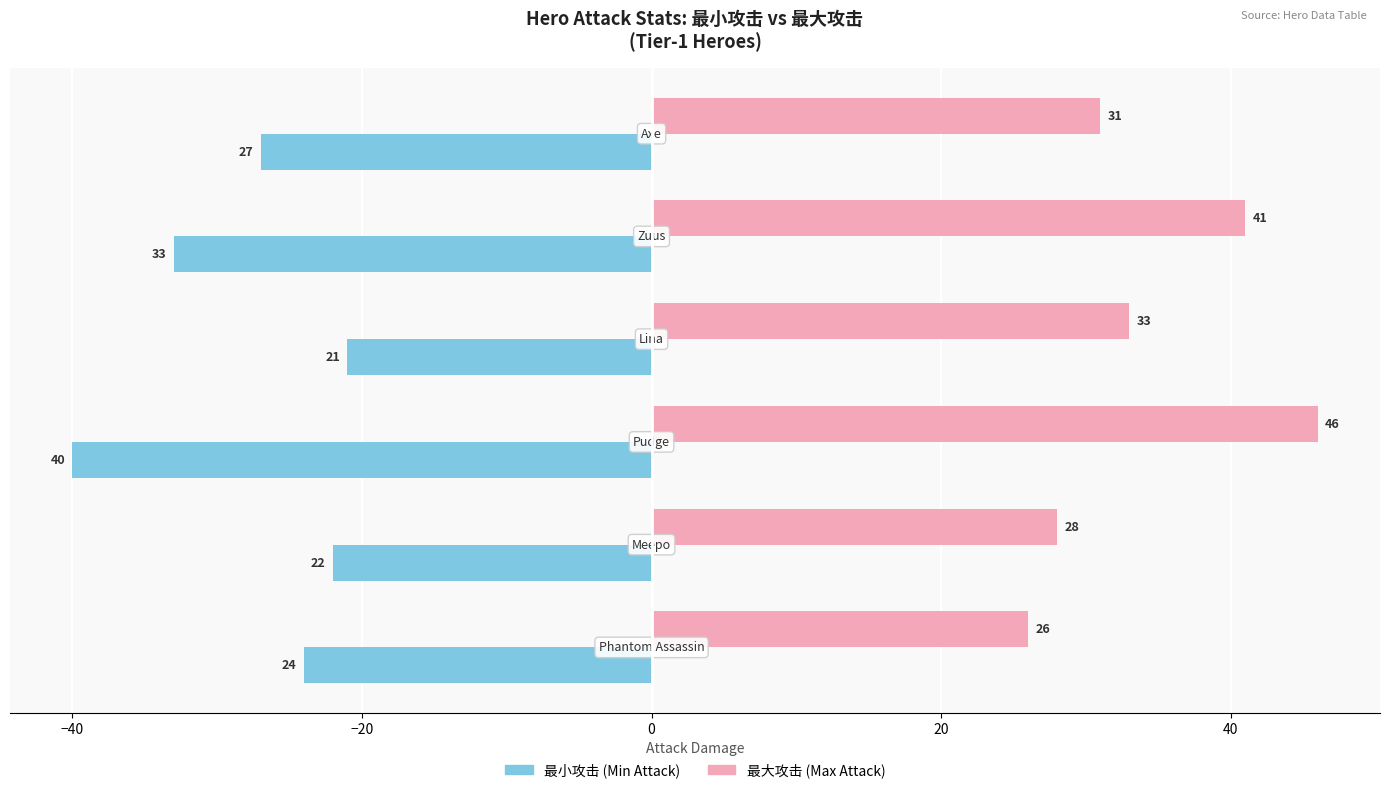

What is the minimum value shown in the chart?

-40